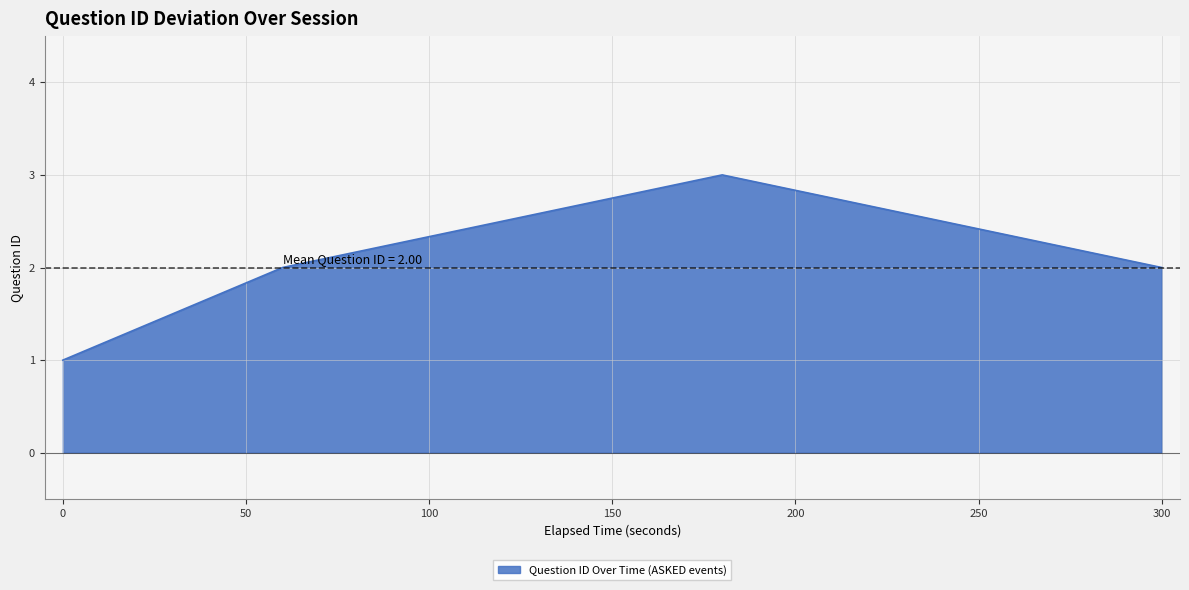

Reading right to left, extract all data points from this chart.

2	3	2	1